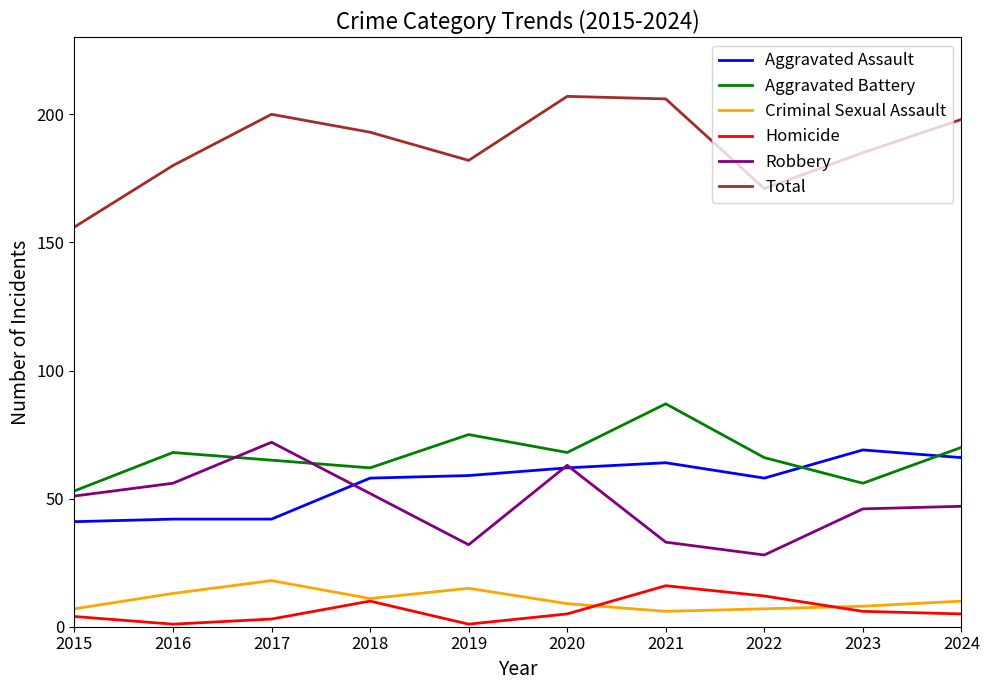

Is this an area chart (filled region under the line)?

No